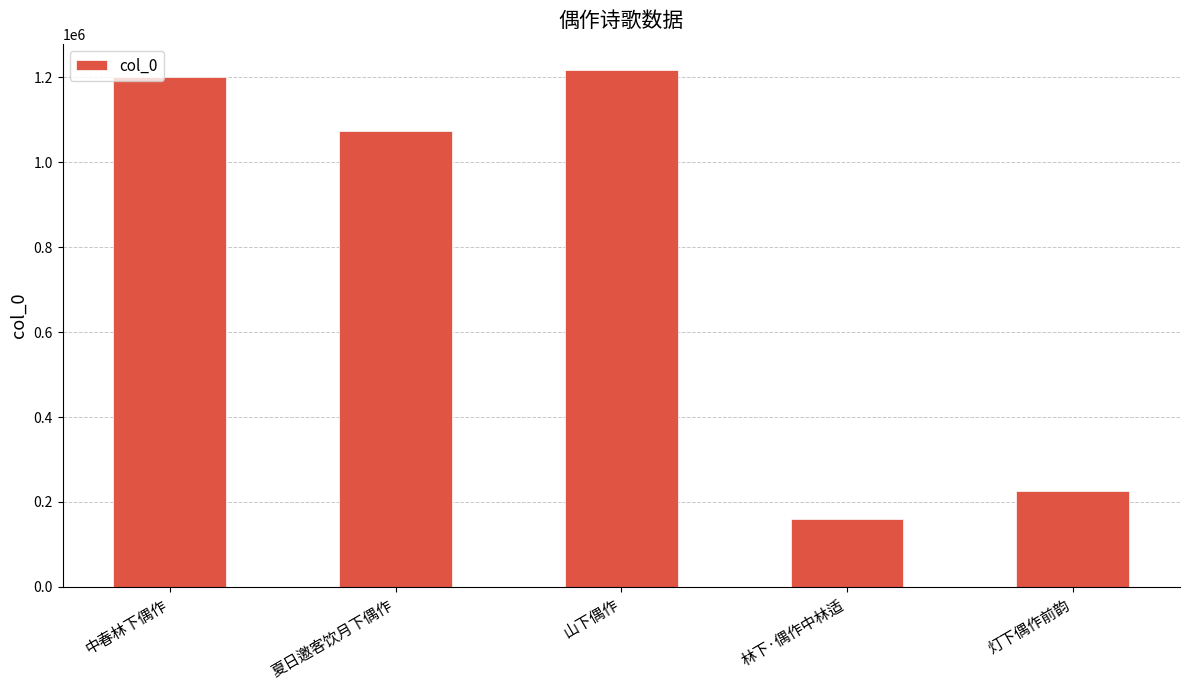

List the labels in order of value, smallest first.

林下·偶作中林适, 灯下偶作前韵, 夏日邀客饮月下偶作, 中春林下偶作, 山下偶作